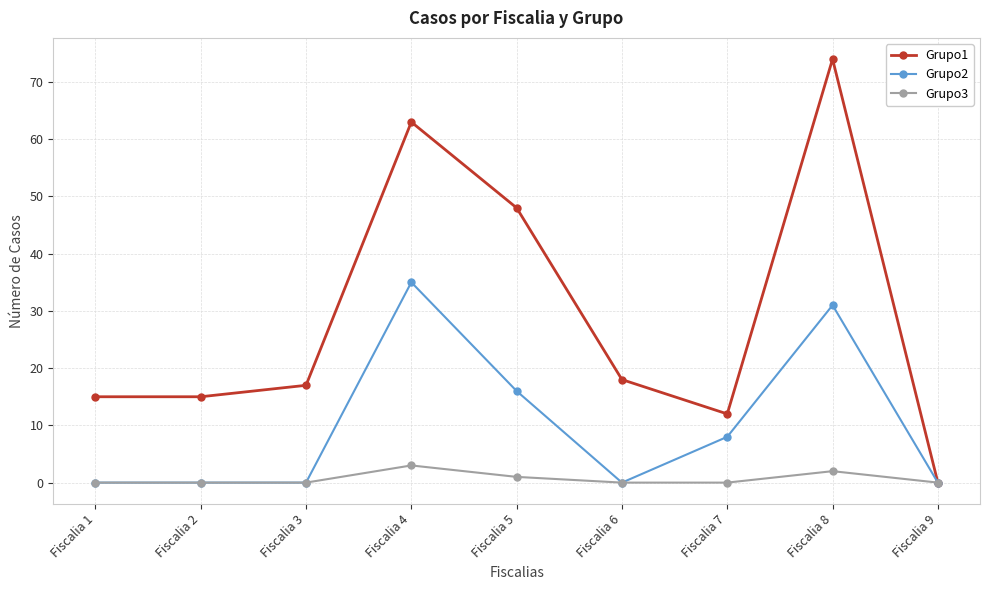

Rank the series by their maximum value, from lowest to highest.

Grupo3, Grupo2, Grupo1